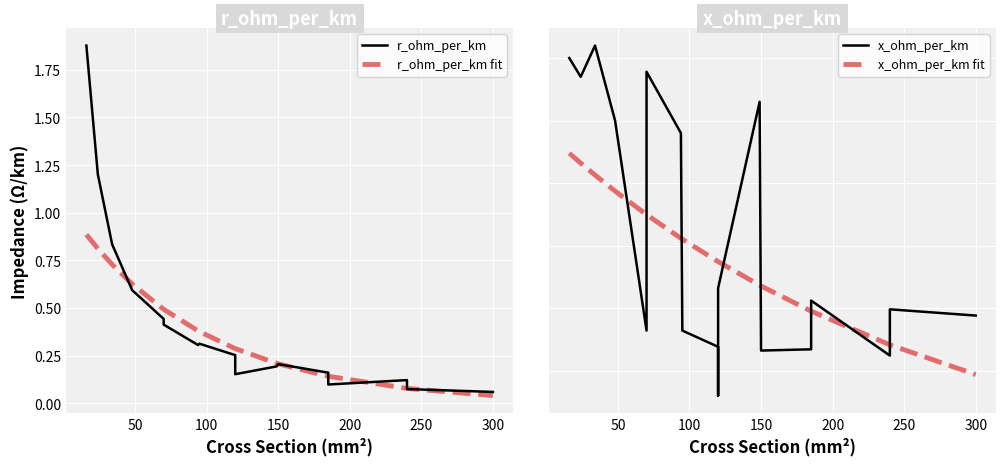

Which series has the largest range (max minus min)?

r_ohm_per_km